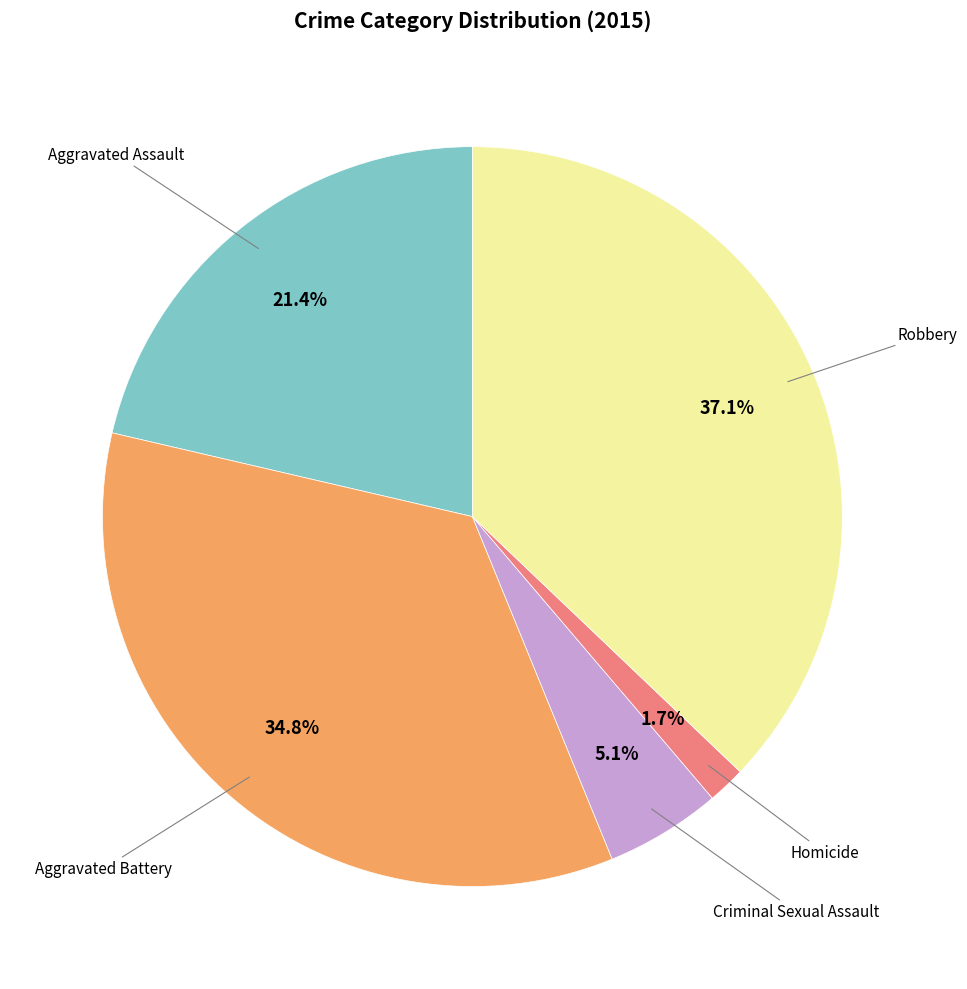

Count the number of slices in the pie.

5